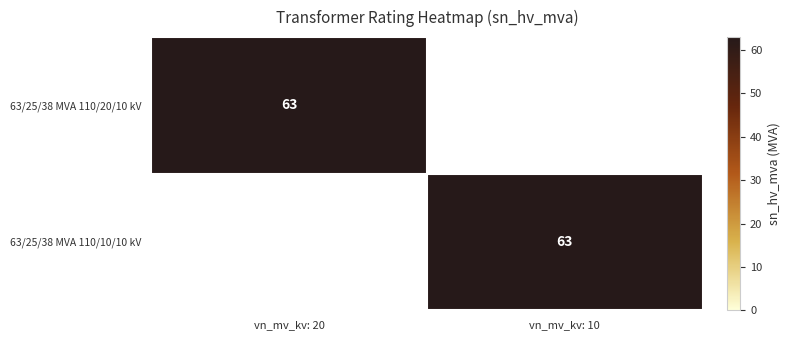

At how many categories does at least one series exceed 28?

2